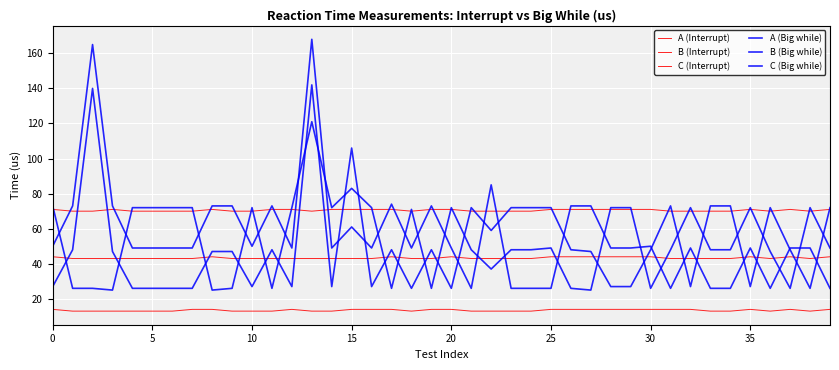

Does the chart display data point markers on the line(s)?

No